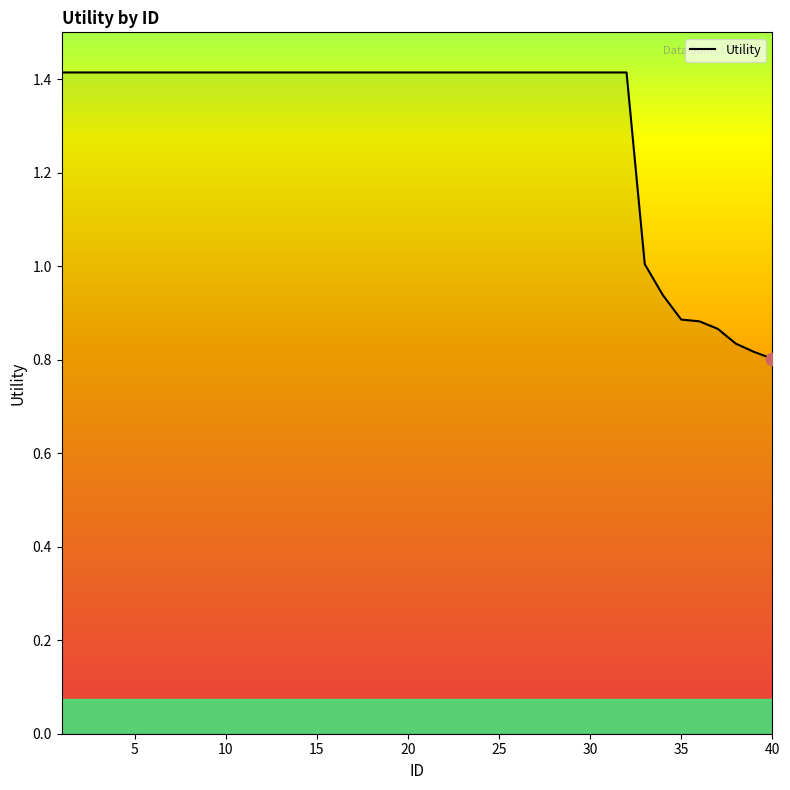

What is the greatest value displayed?

1.4